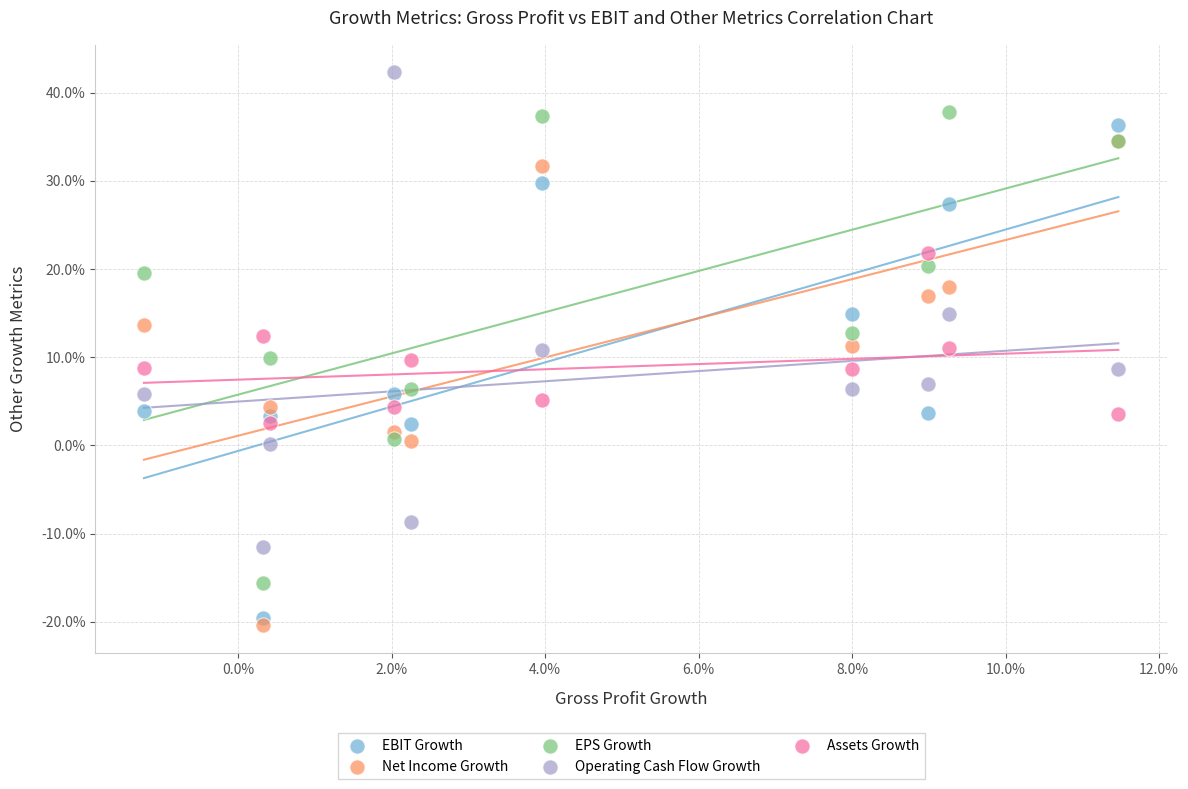

What are all the series names shown in the legend?

EBIT Growth, Net Income Growth, EPS Growth, Operating Cash Flow Growth, Assets Growth